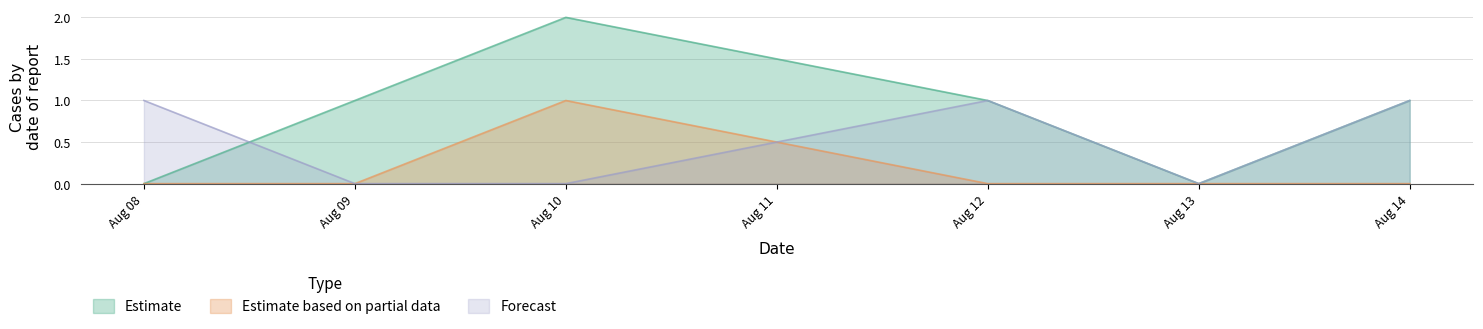

At which category is the sum across all series the highest?

Aug 10